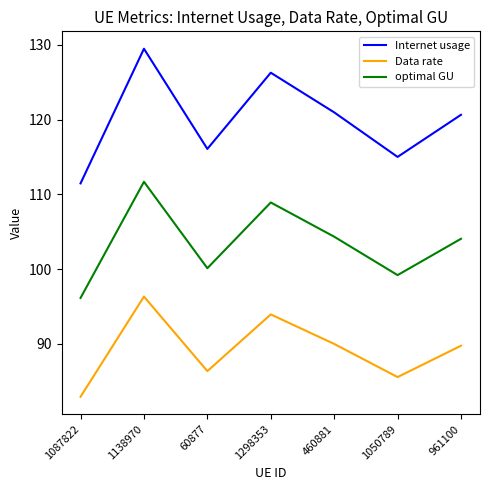

What is the average value of the Data rate series?

89.3